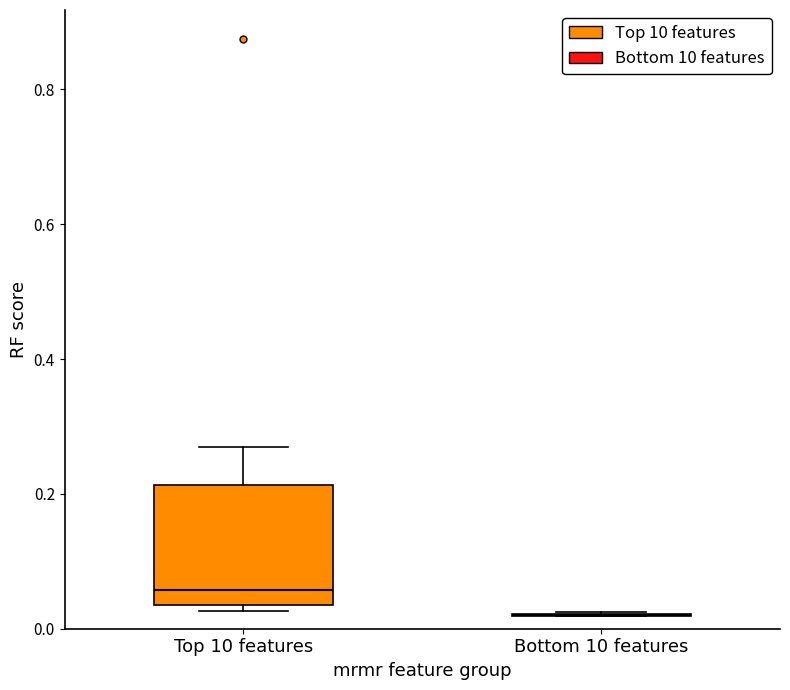

Which box is the tallest, from its lower edge to its upper edge?

Top 10 features